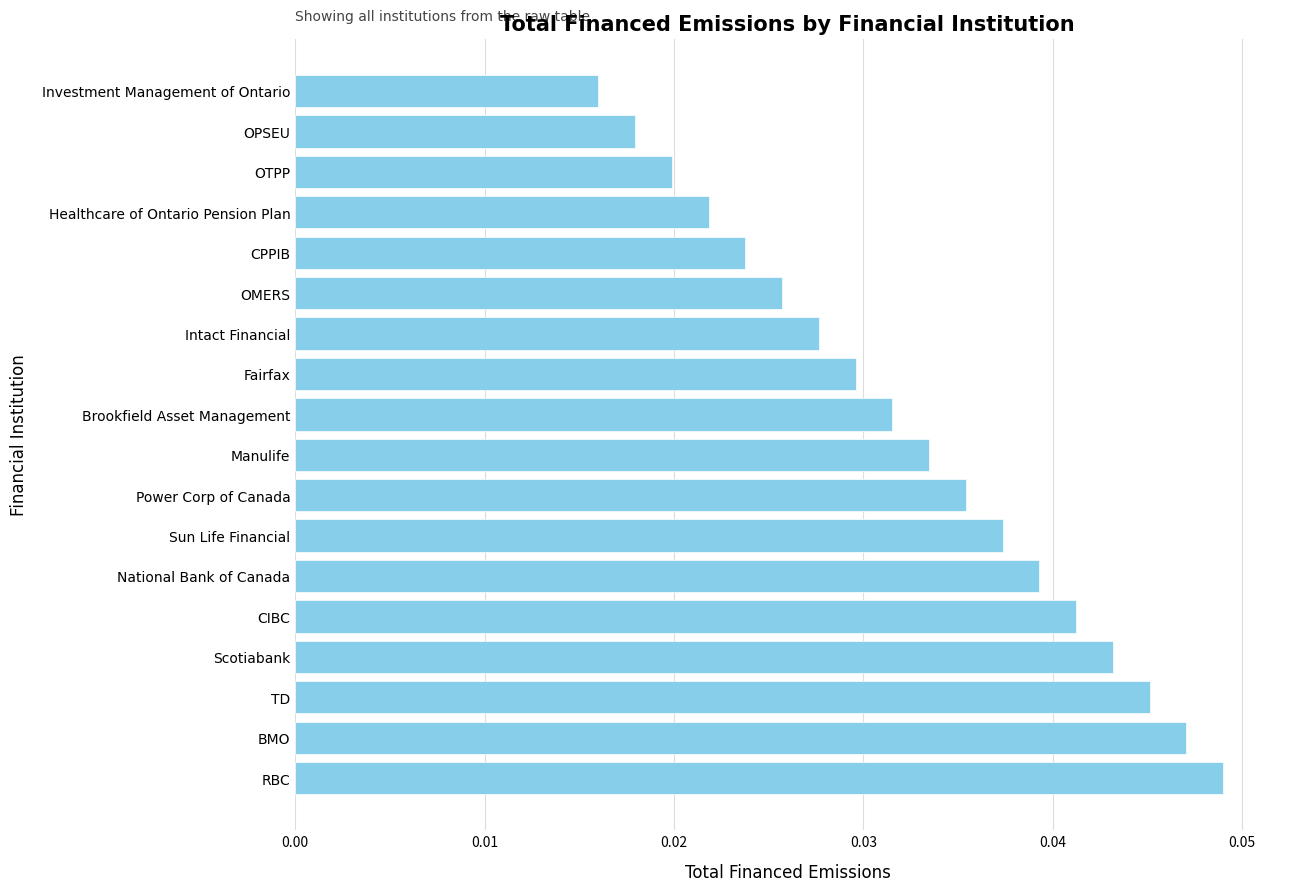

What is the sum of all values?

0.6